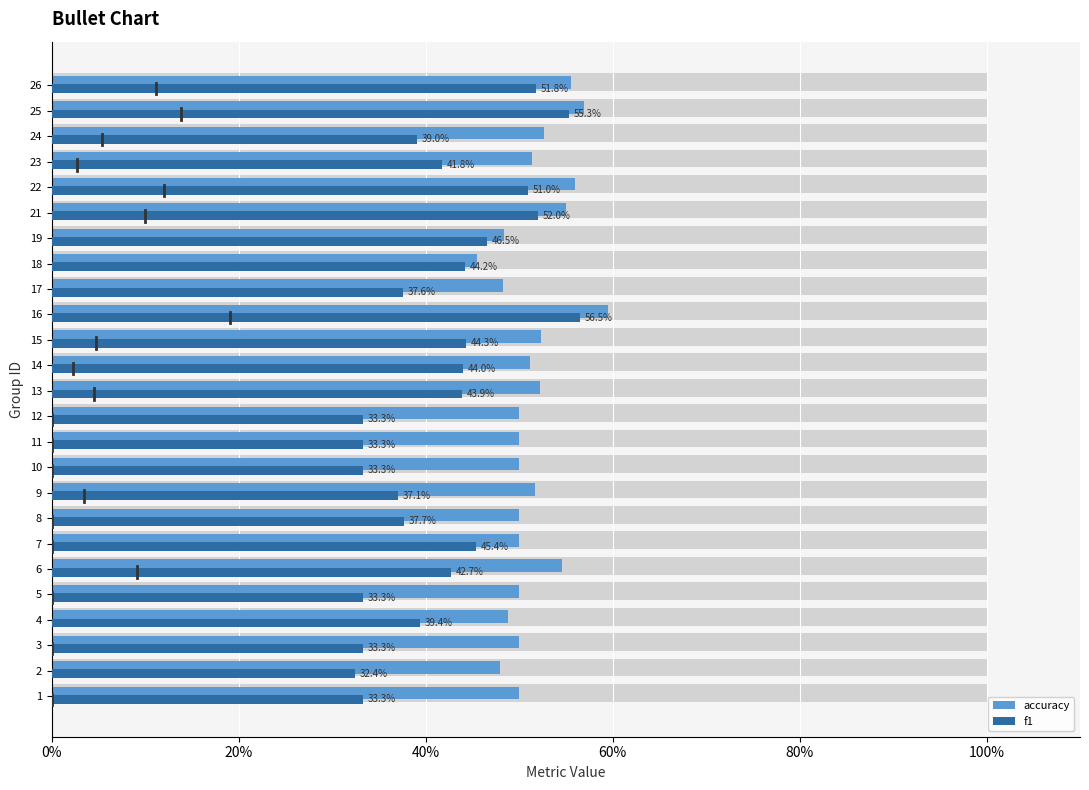

Reading left to right, transcribe all the data shown in this chart.

accuracy: 0.5	0.5	0.5	0.5	0.5	0.5	0.5	0.5	0.5	0.5	0.5	0.5	0.5	0.5	0.5	0.6	0.5	0.5	0.5	0.6	0.6	0.5	0.5	0.6	0.6
f1: 0.3	0.3	0.3	0.4	0.3	0.4	0.5	0.4	0.4	0.3	0.3	0.3	0.4	0.4	0.4	0.6	0.4	0.4	0.5	0.5	0.5	0.4	0.4	0.6	0.5